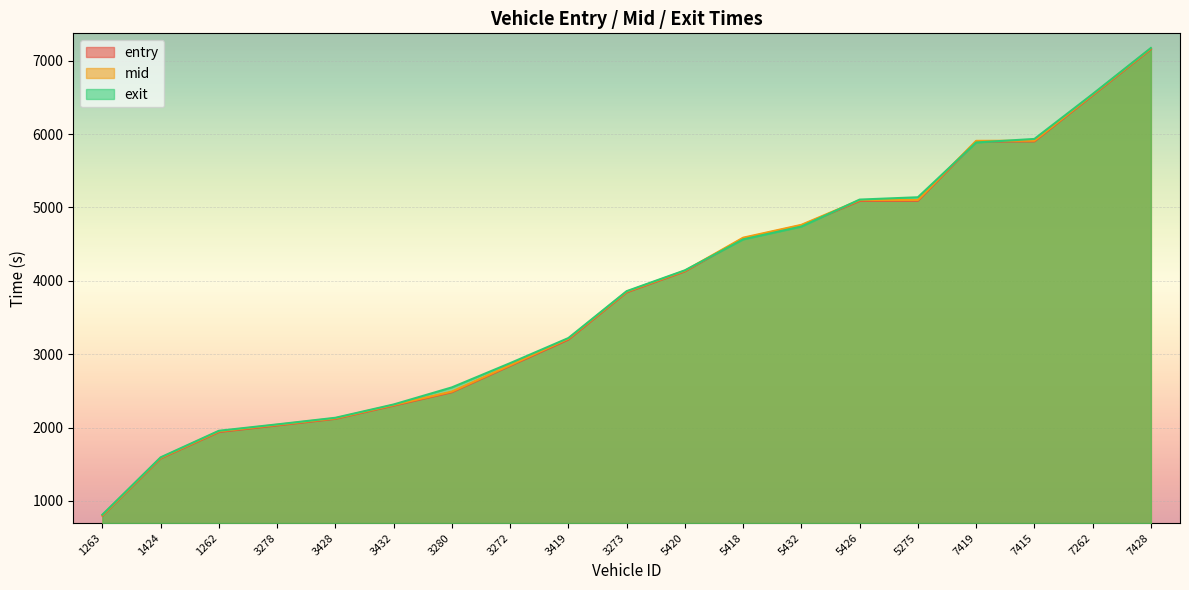

Does the chart display data point markers on the line(s)?

No